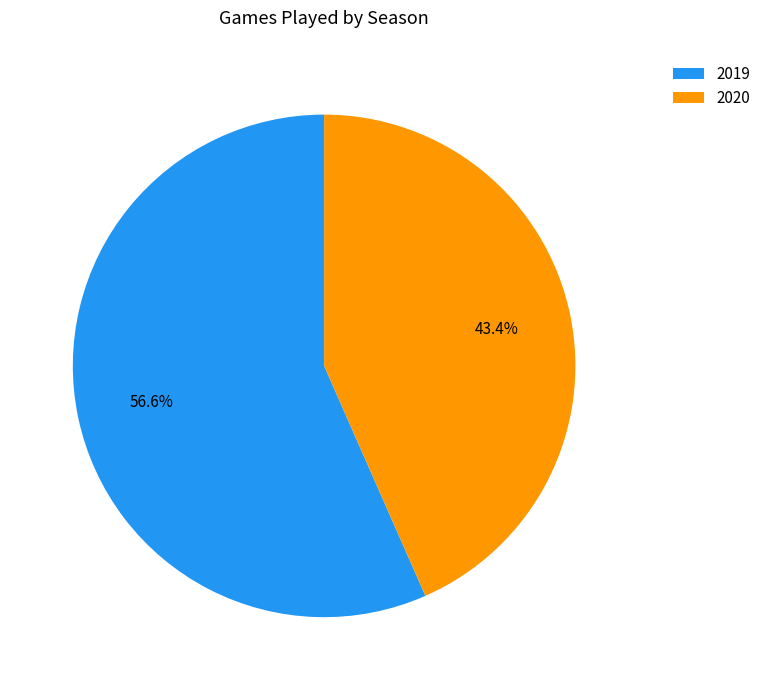

What percentage is NOT represented by 2019?

43.4%